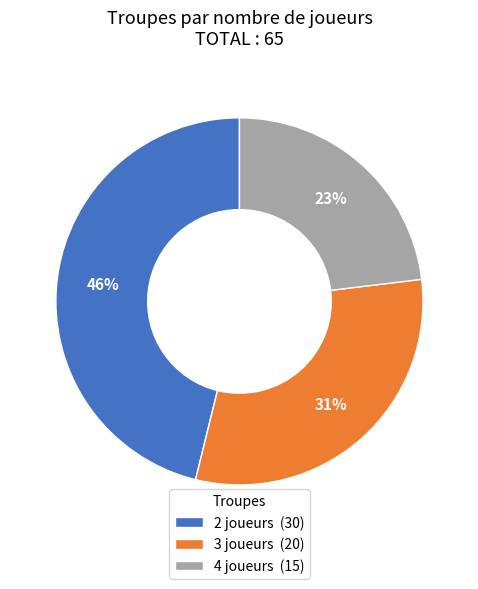

To the nearest percent, what percentage of the pie is 2 joueurs?

46%